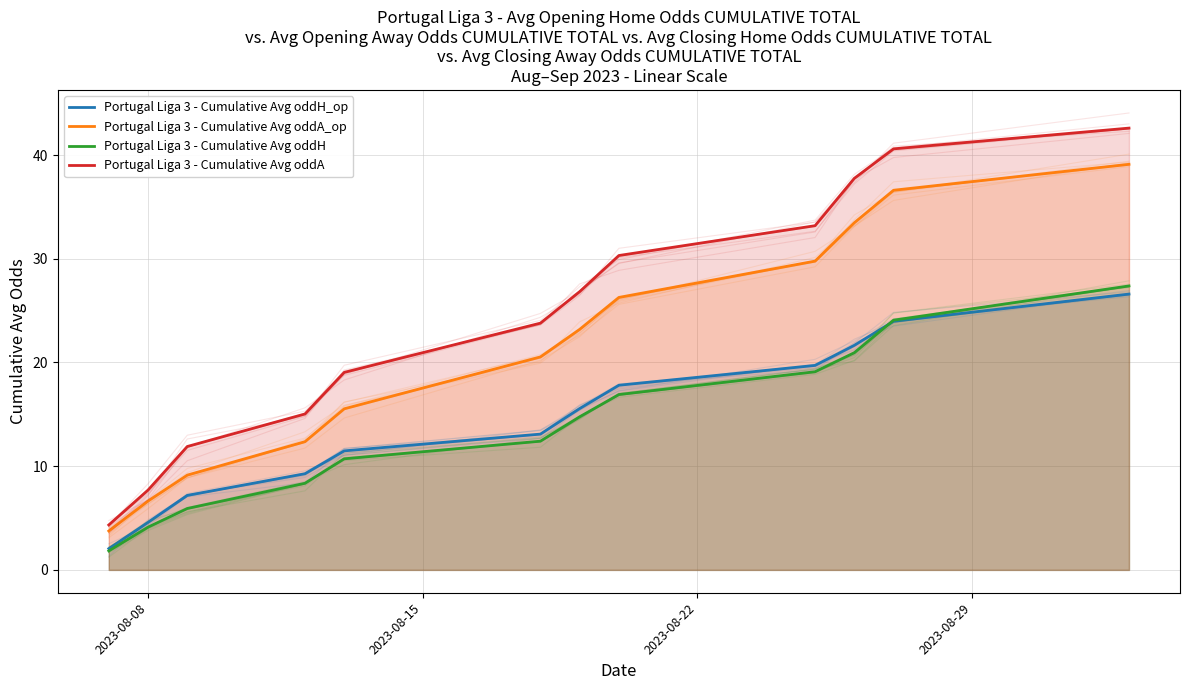

At how many categories does at least one series exceed 39?

2